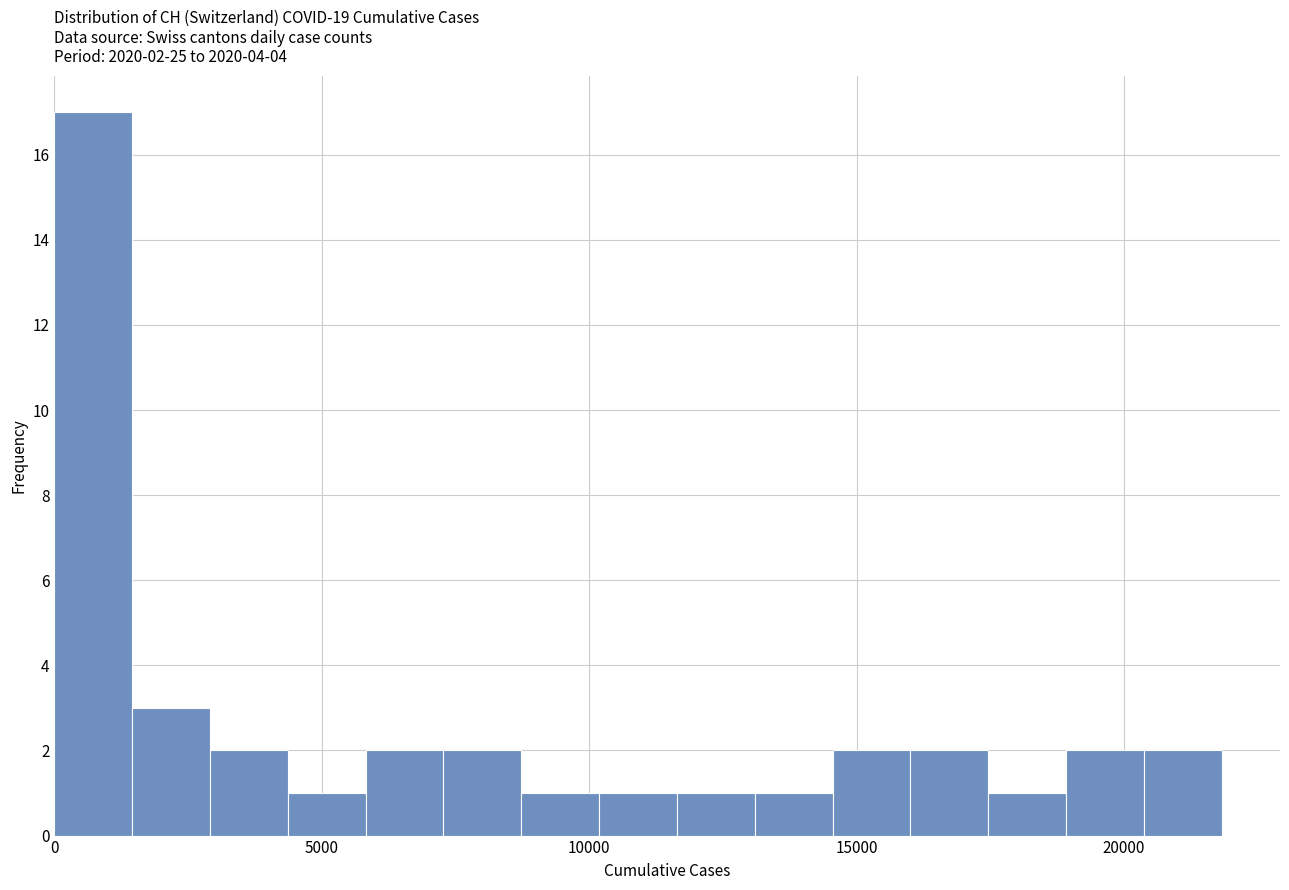

Read against the x-axis, roughly where is the centre of the tallest bar?

500